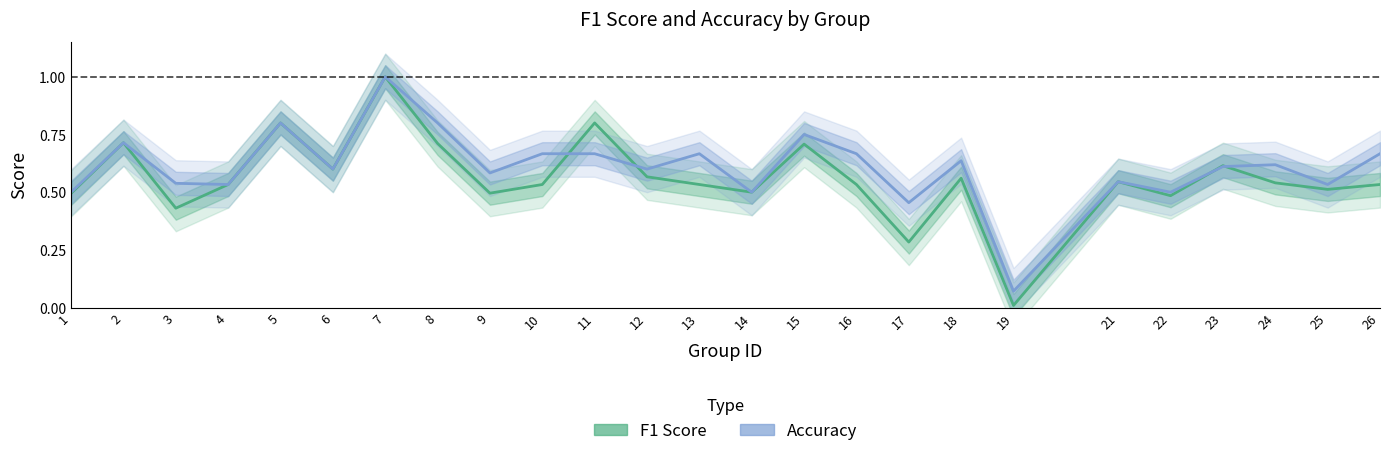

What is the sum of the F1 Score values at 18 and 1?

1.1